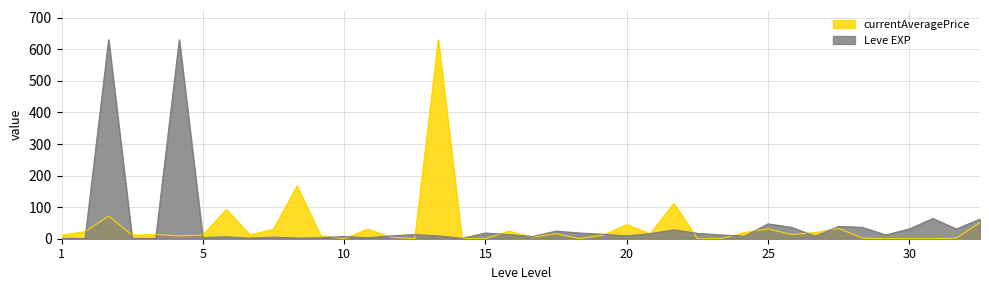

What is the sum of all currentAveragePrice values?

1526.8